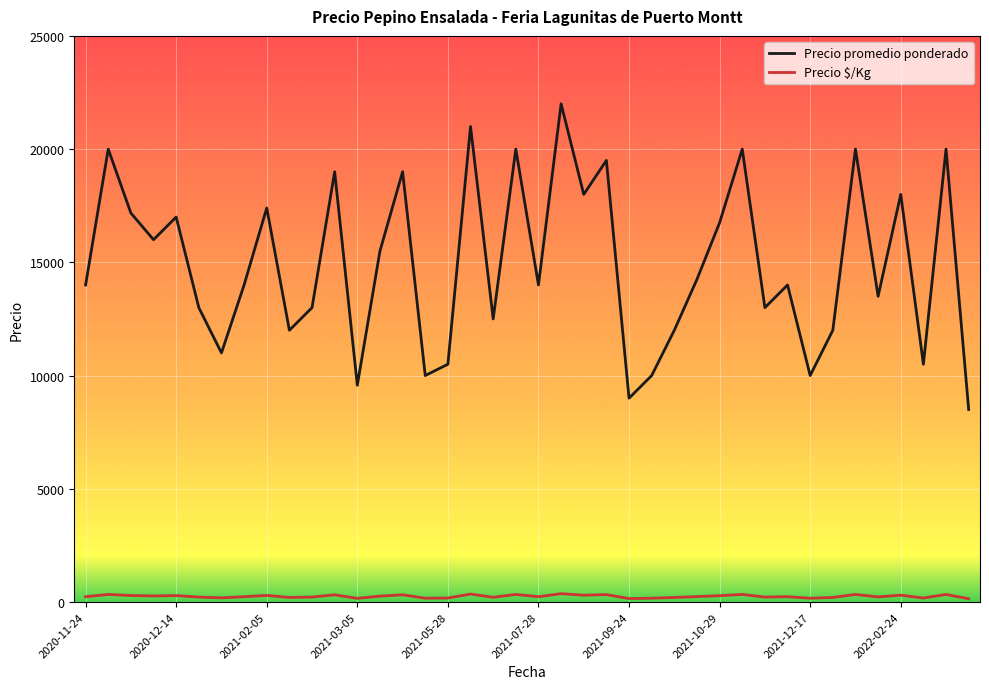

Which series has the widest spread of values?

Precio promedio ponderado